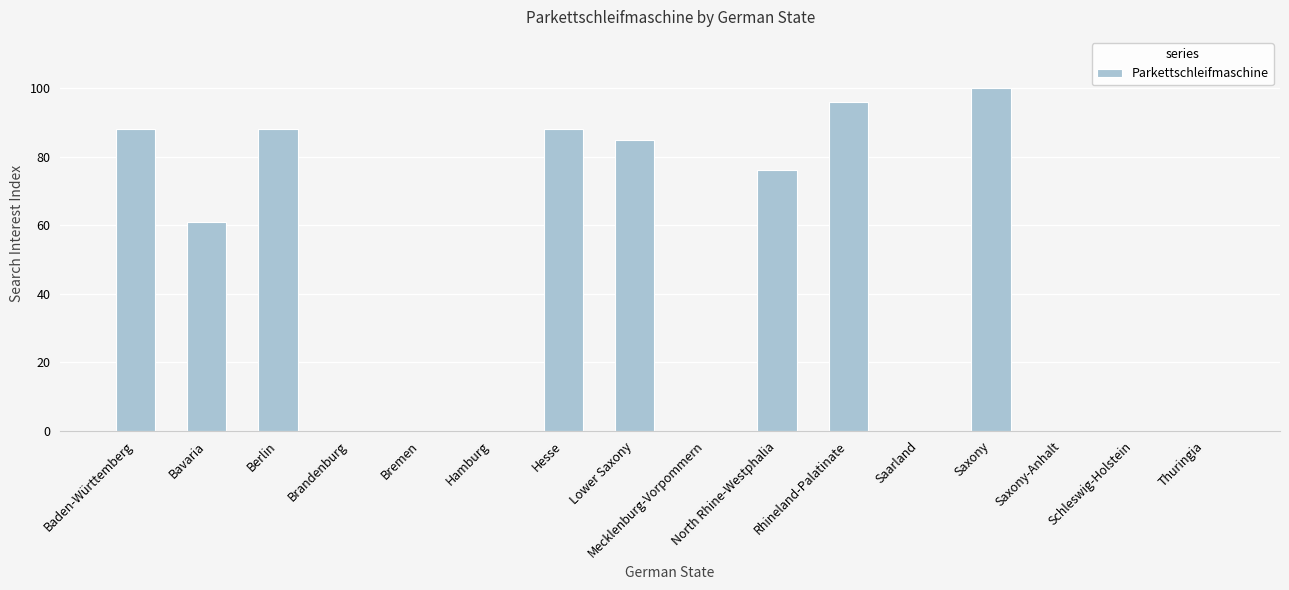

How many series are shown in this chart?

1